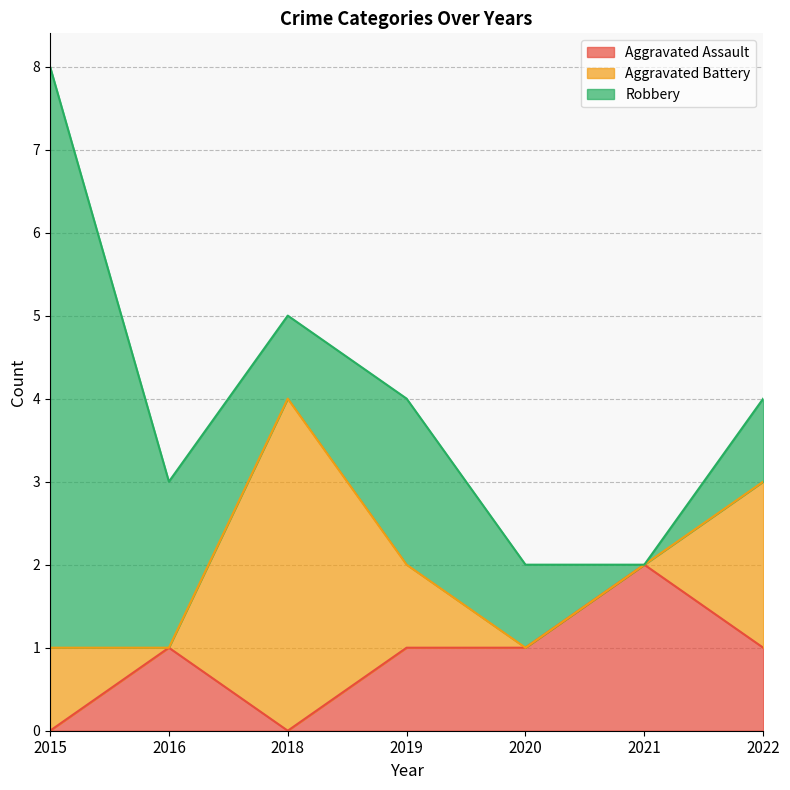

Reading left to right, extract all data points from this chart.

Aggravated Assault: 2015=0	2016=1	2018=0	2019=1	2020=1	2021=2	2022=1
Aggravated Battery: 2015=1	2016=0	2018=4	2019=1	2020=0	2021=0	2022=2
Robbery: 2015=7	2016=2	2018=1	2019=2	2020=1	2021=0	2022=1